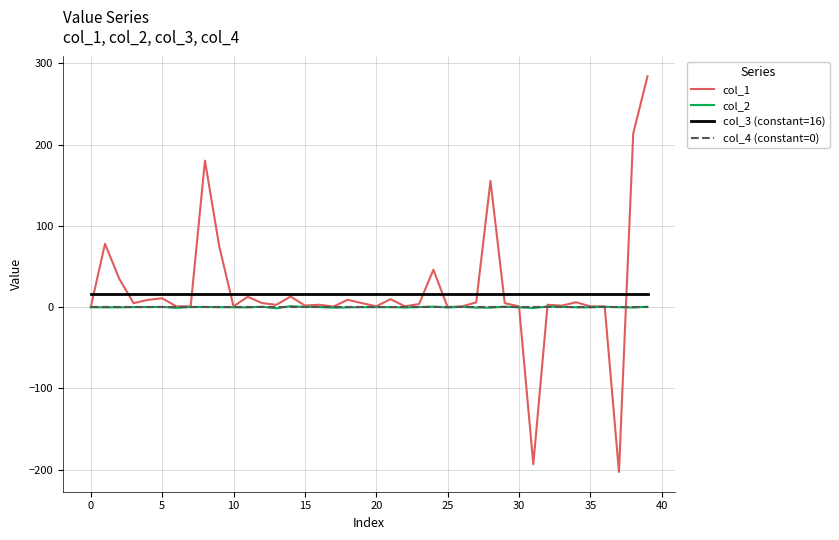

Which series has the largest range (max minus min)?

col_1